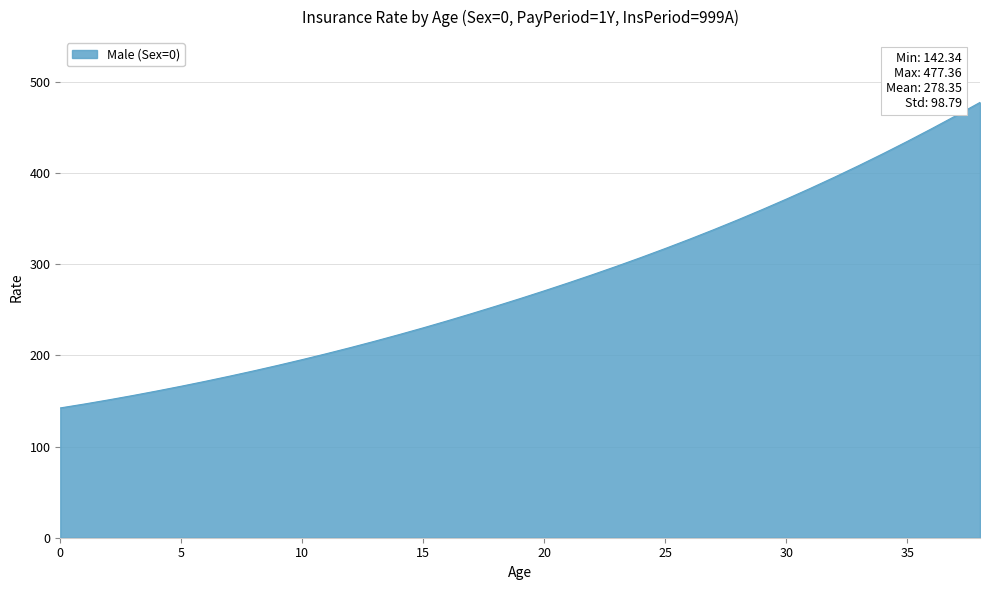

What is the greatest value displayed?

477.4